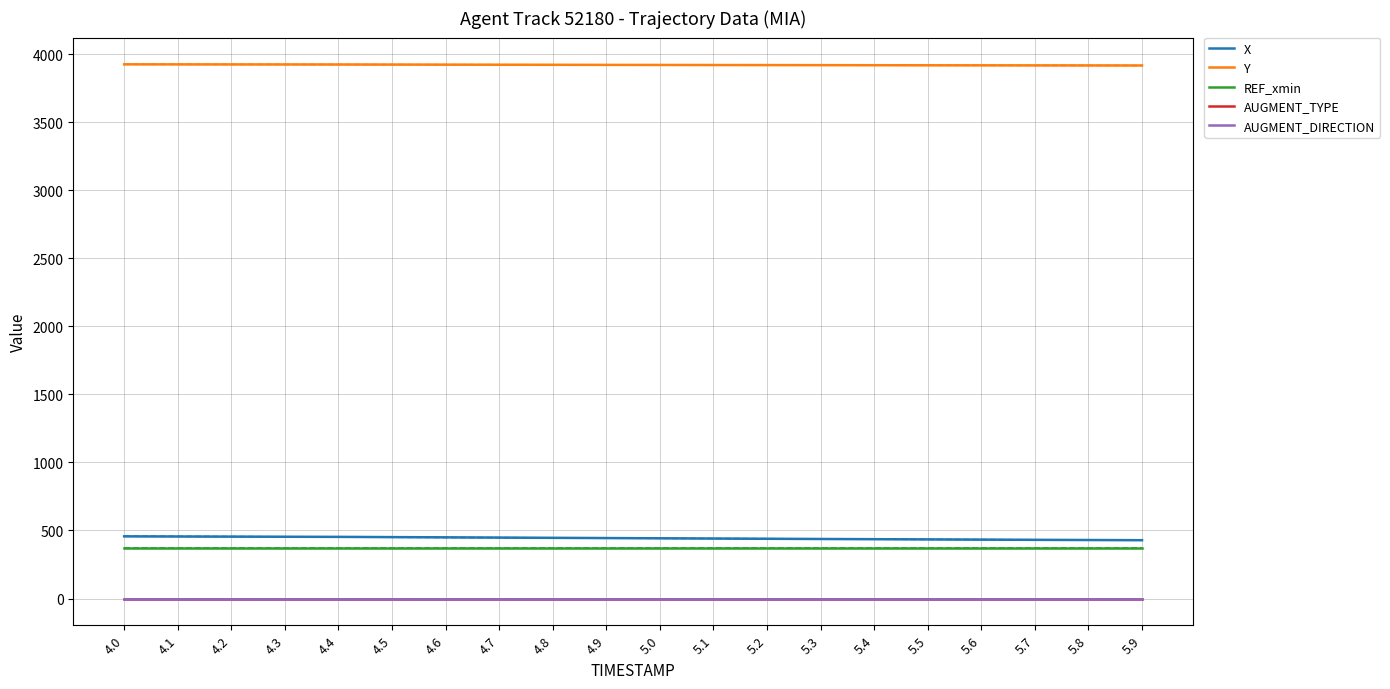

Which category has the highest value across all series?

4.0